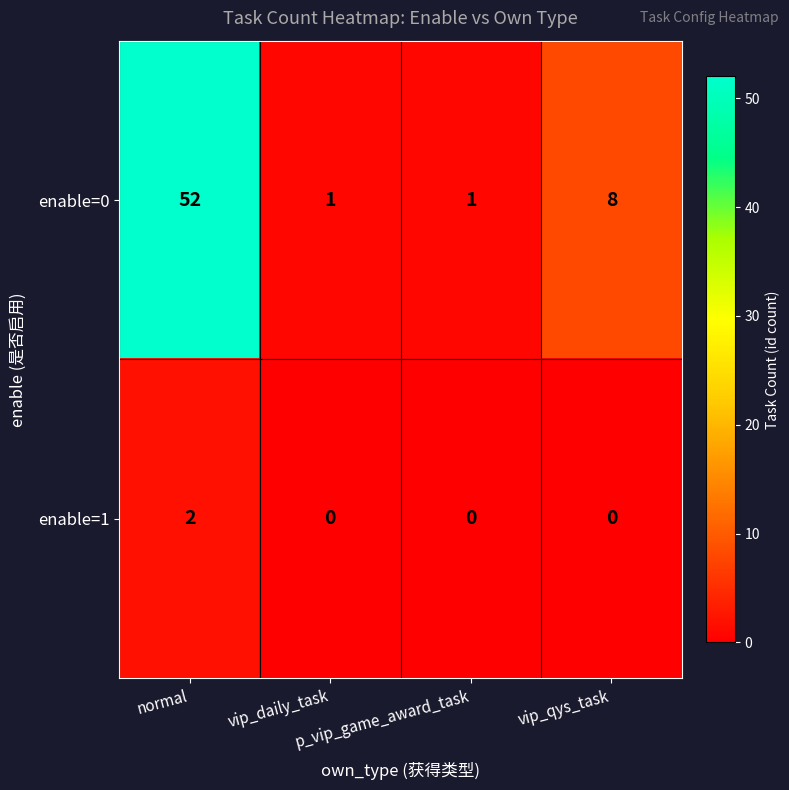

How many data points in enable=0 are less than 8?

2